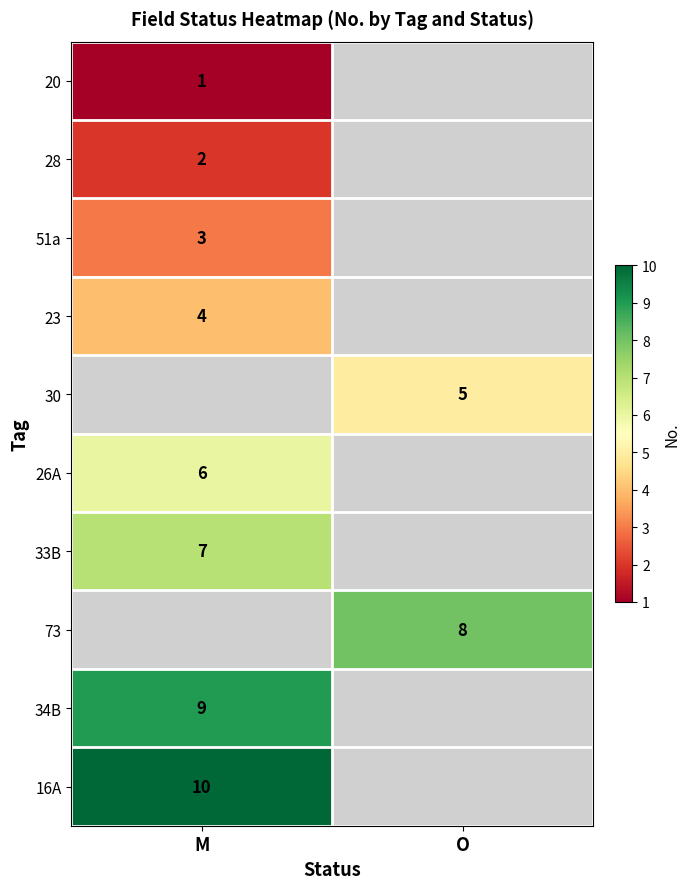

True or false: 26A has a value of 6 at M.

True